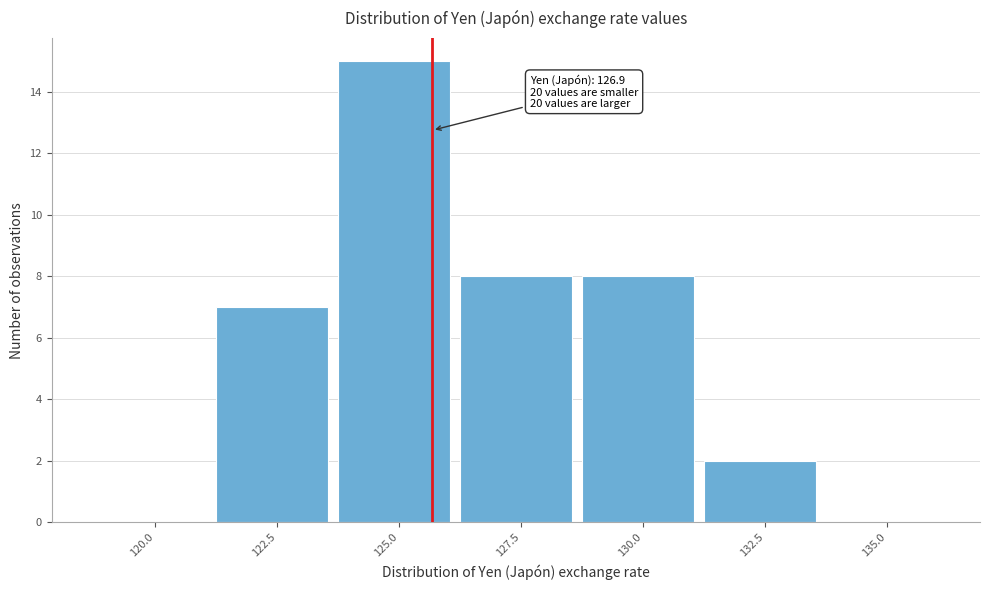

Reading left to right, list all the values displayed in this chart.

120.0=0	122.5=7	125.0=15	127.5=8	130.0=8	132.5=2	135.0=0